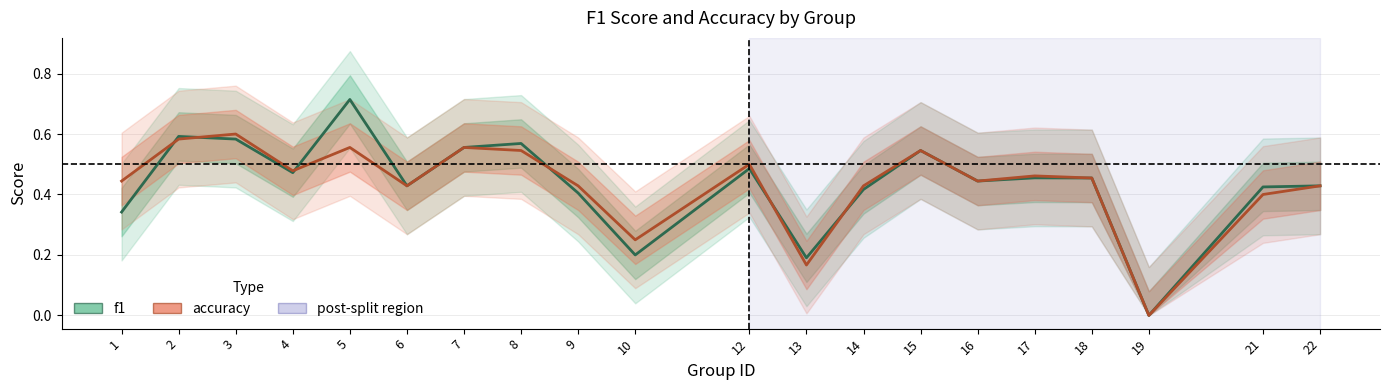

The f1 series shows 0.1 at 4. True or false?

False